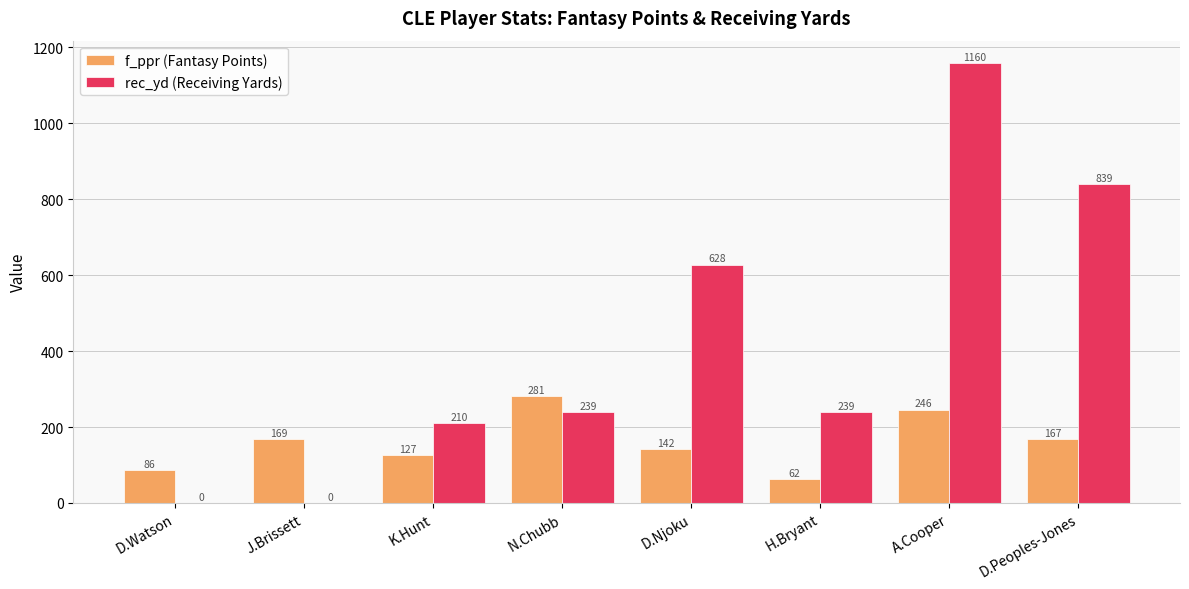

What is the sum of the rec_yd (Receiving Yards) values at H.Bryant and D.Njoku?

867.0